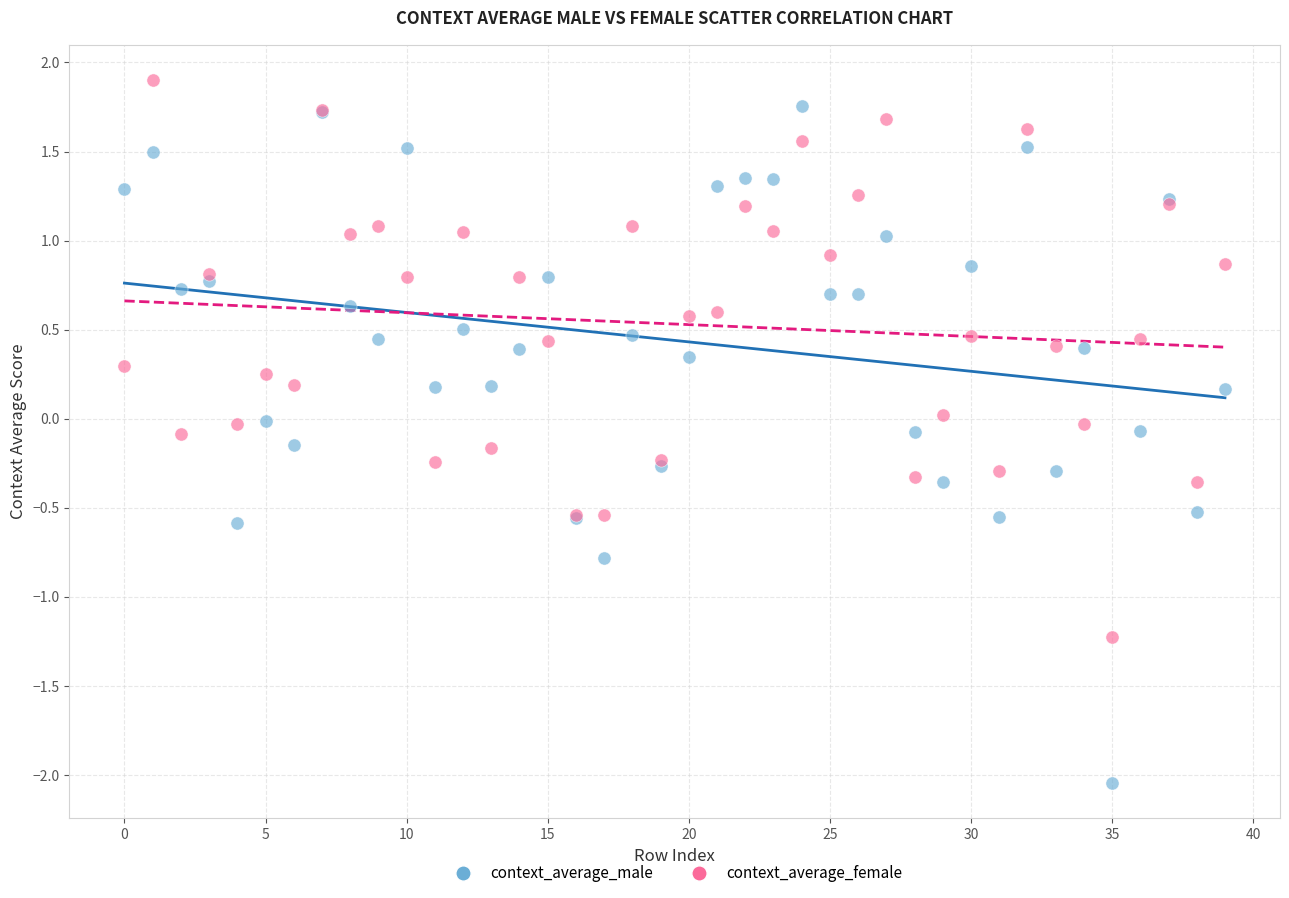

Which series has the widest spread of Y values?

context_average_male